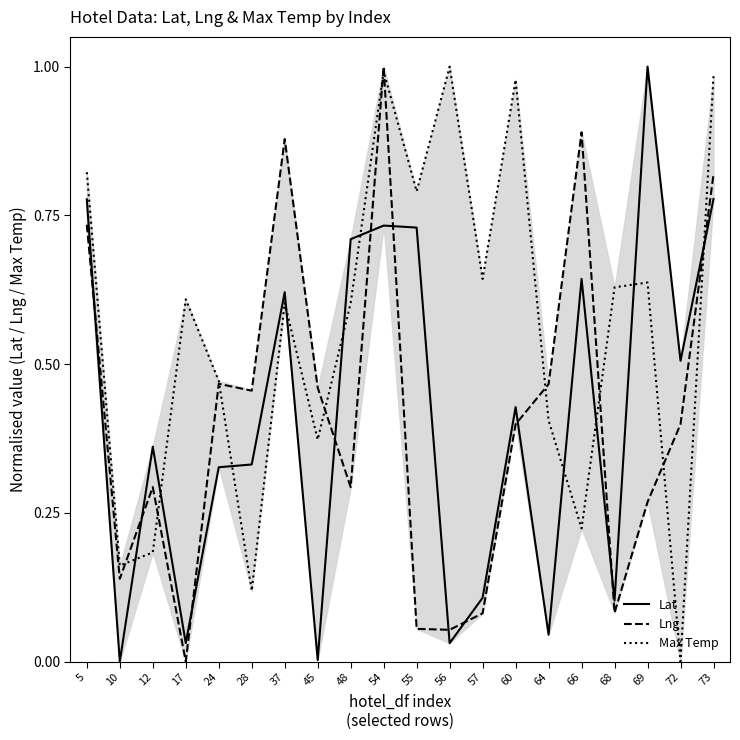

In Lat, how many points are lower than both neighbors (excluding endpoints)?

7